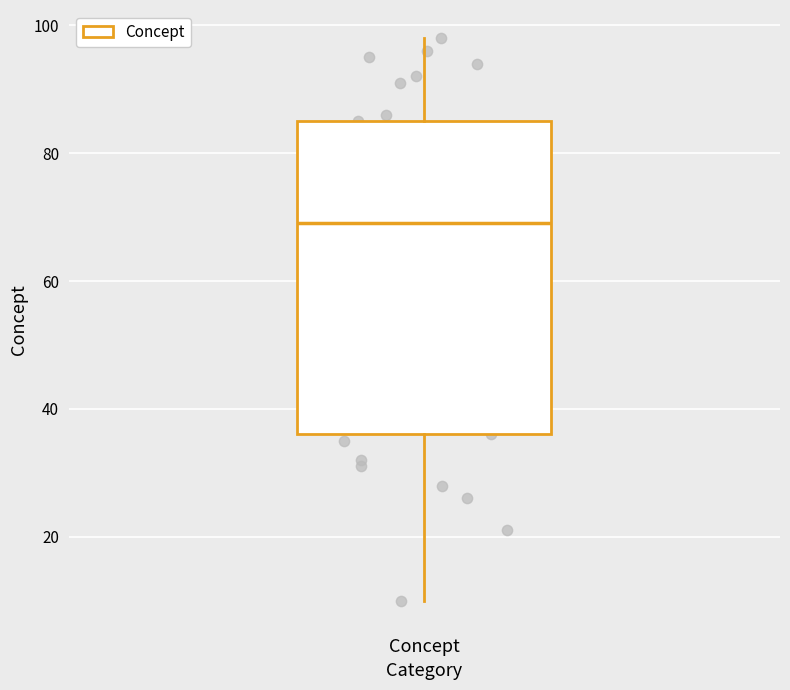

Read this box plot against the y-axis: the position of the median line, the range covered by the box, and the ends of both whiskers. The values are not printed on the chart, so give them approximately, as read against the axis.

median 70, box 36 to 86, whiskers 10 to 98